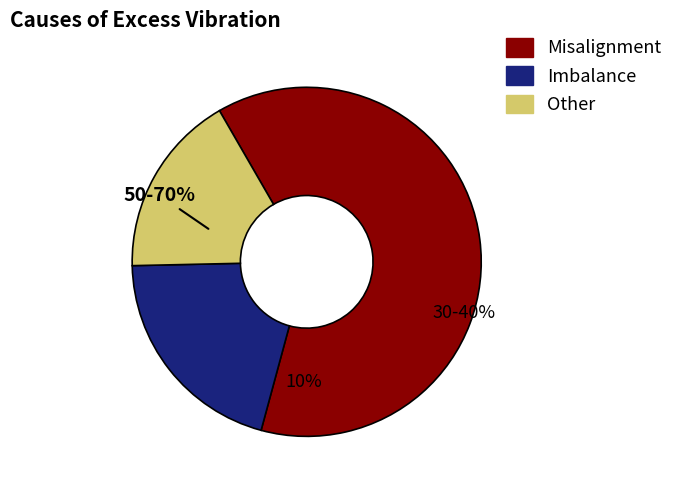

Between 15 and 25, which is larger?

25